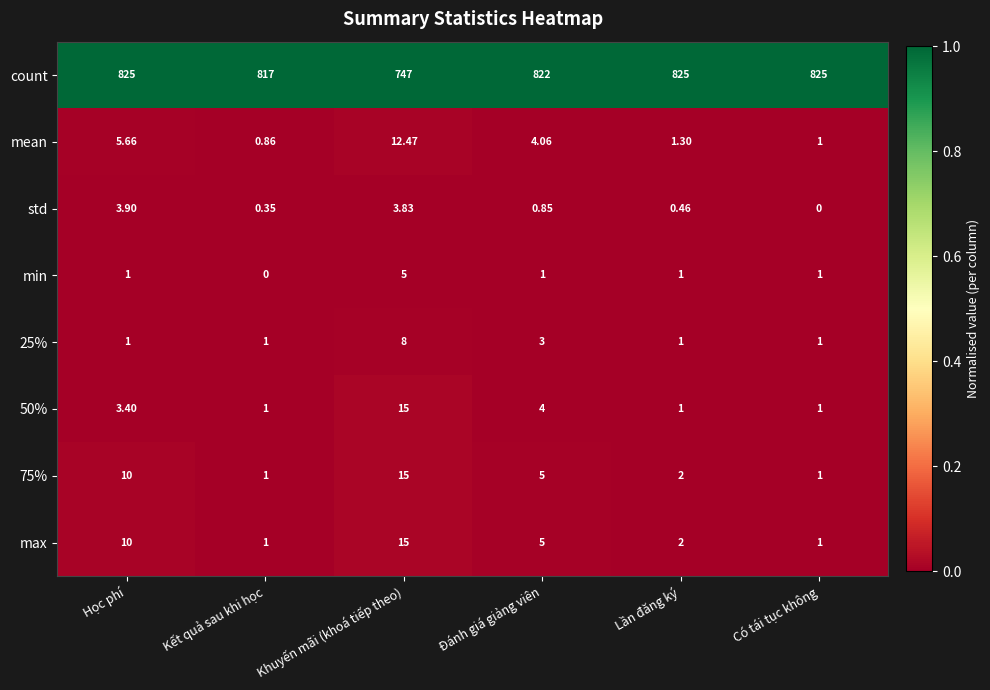

Which series has the widest spread of values?

count